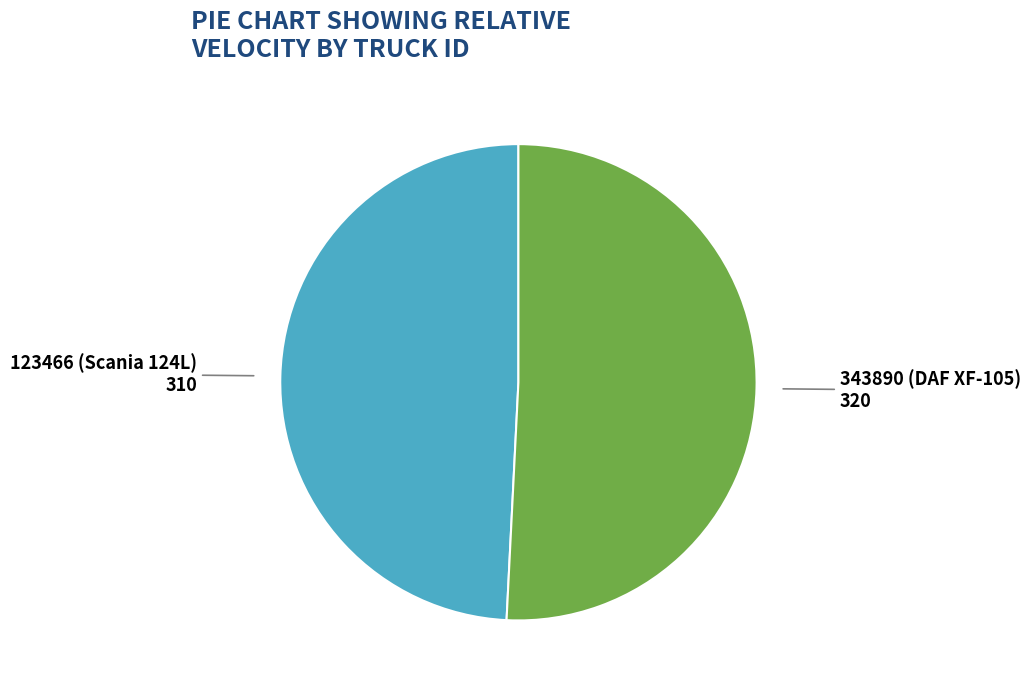

Is there any slice that represents more than half of the pie?

Yes